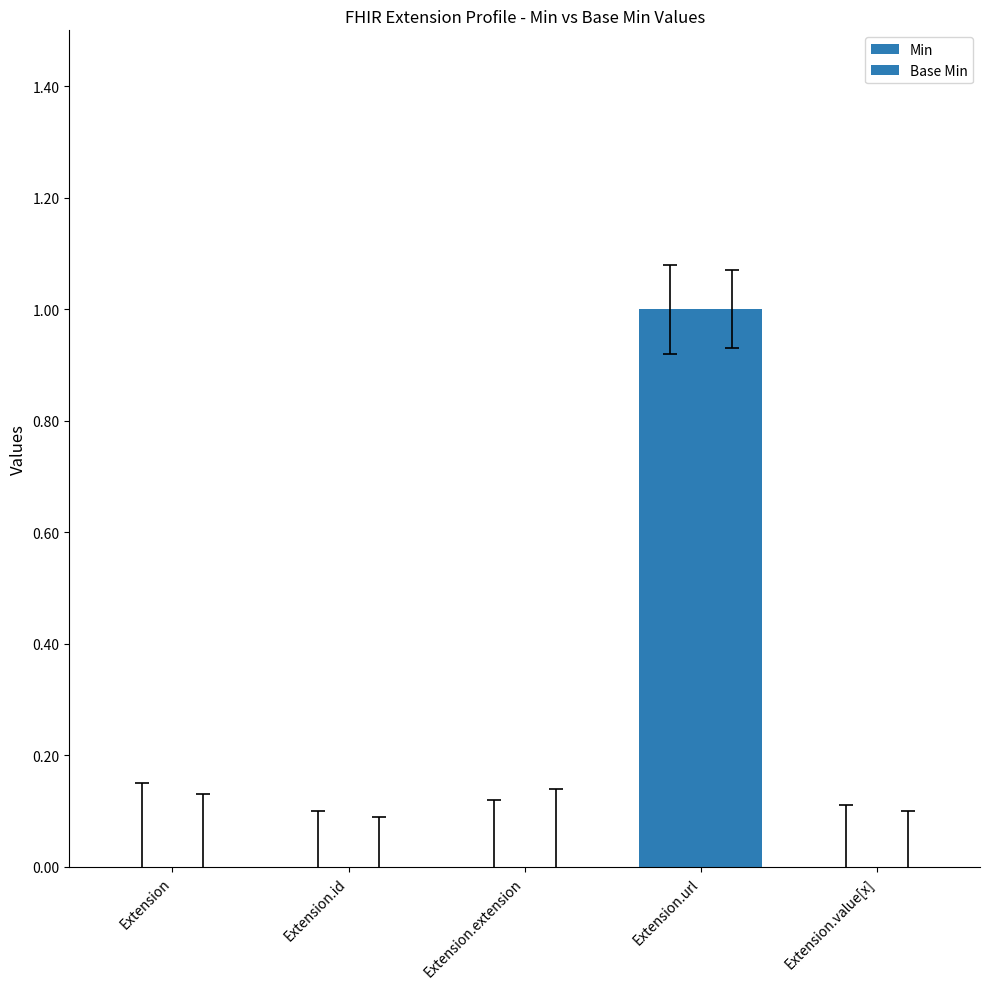

What position from the right is Extension.extension?

3